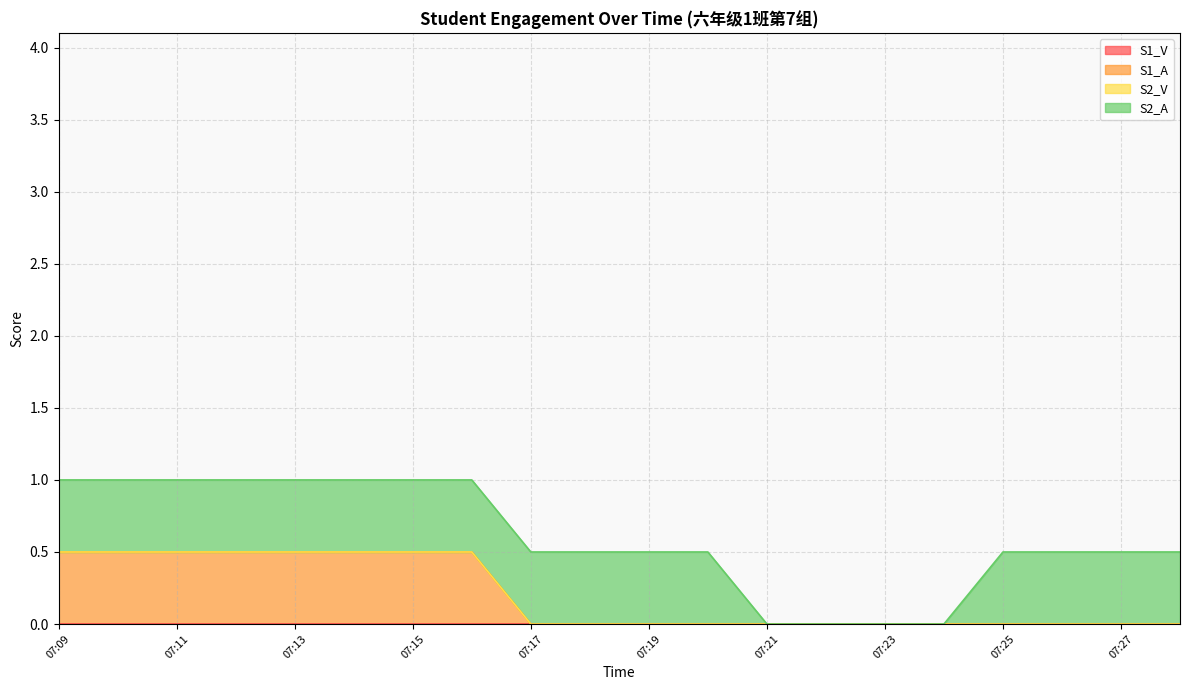

How many series are shown in this chart?

4